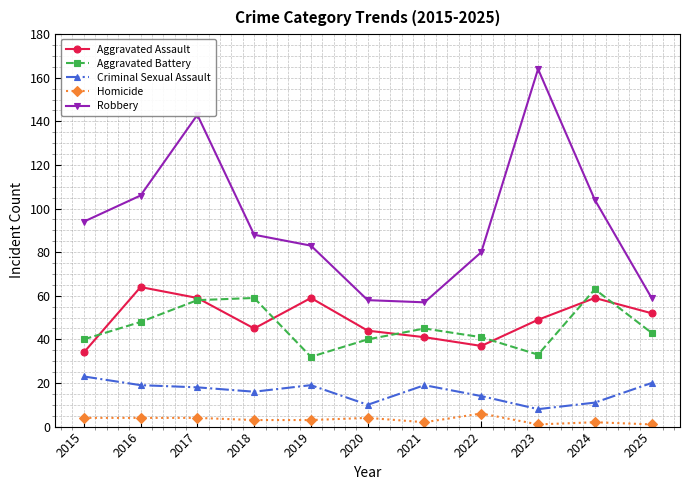

What is the highest value of the Robbery series?

164